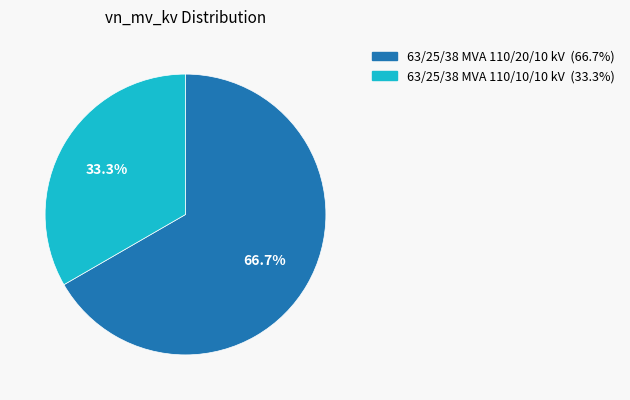

To the nearest percent, what is the difference between the 63/25/38 MVA 110/20/10 kV and 63/25/38 MVA 110/10/10 kV slice percentages?

33%